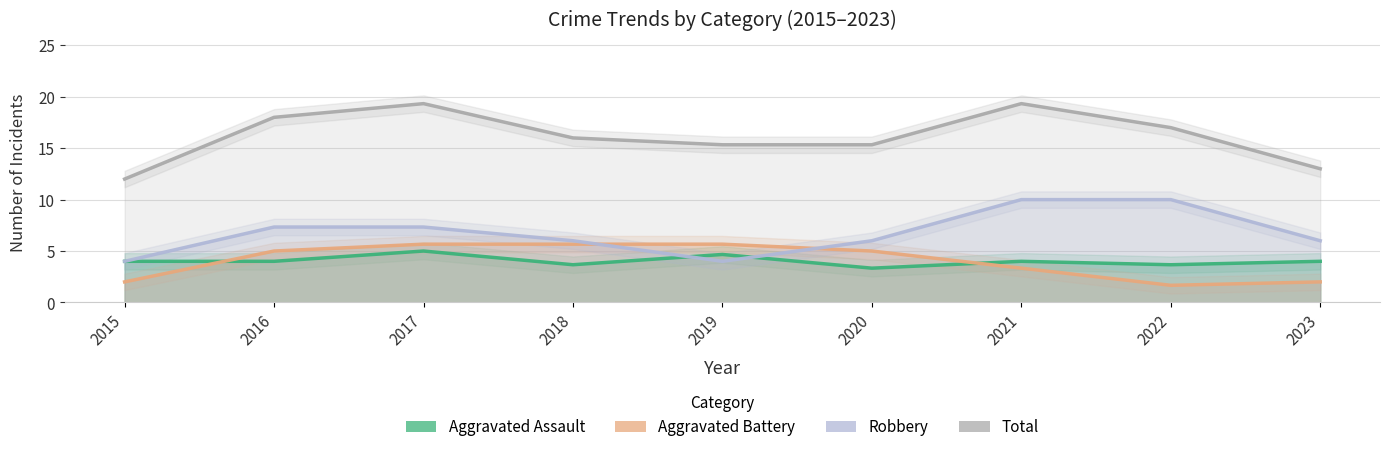

How many lines are shown in the chart?

4